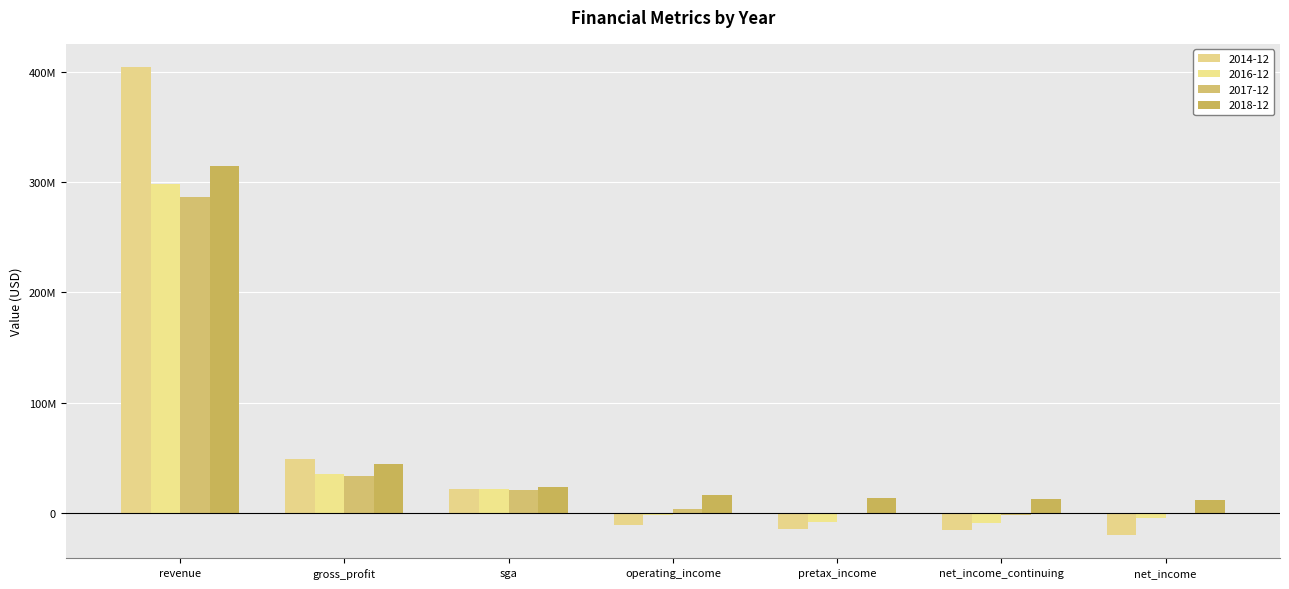

At how many categories does at least one series exceed 359694839?

1